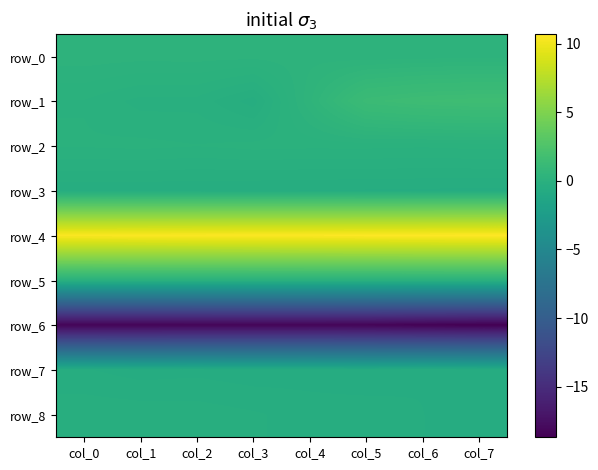

What is the maximum value for row_1?

1.6